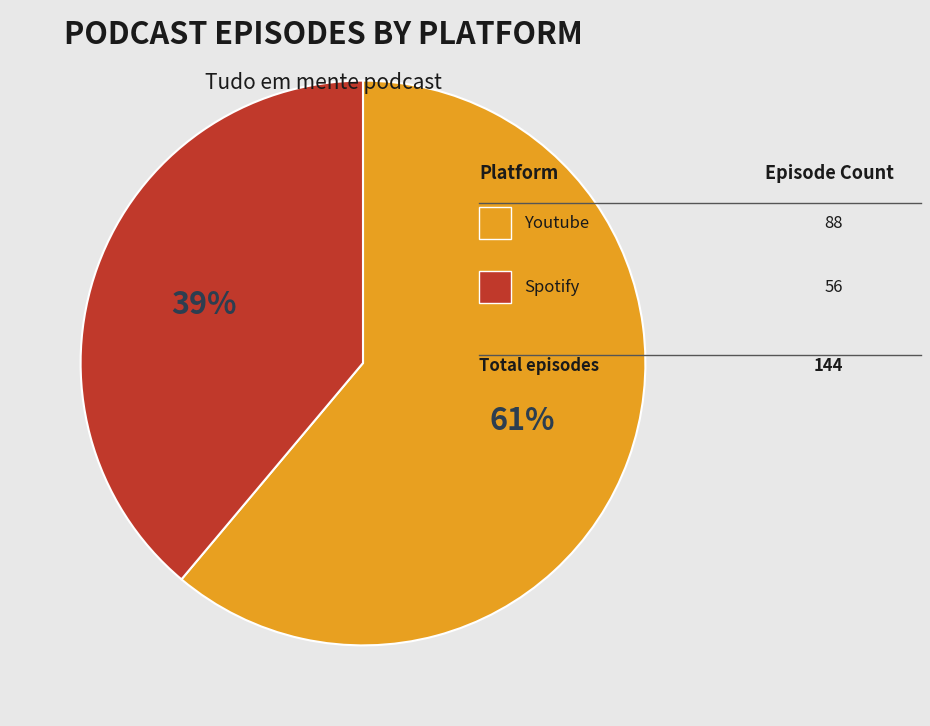

Count the number of slices in the pie.

2